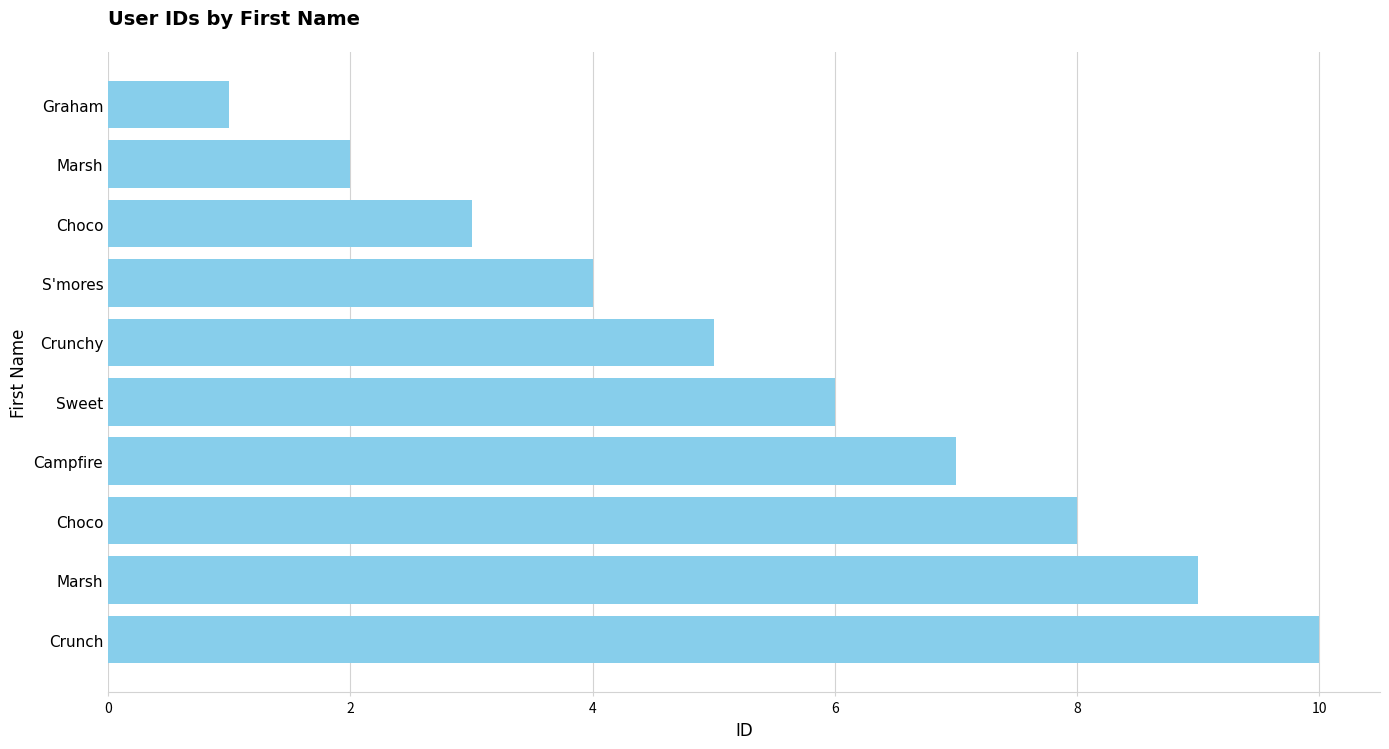

Are the bars horizontal?

Yes